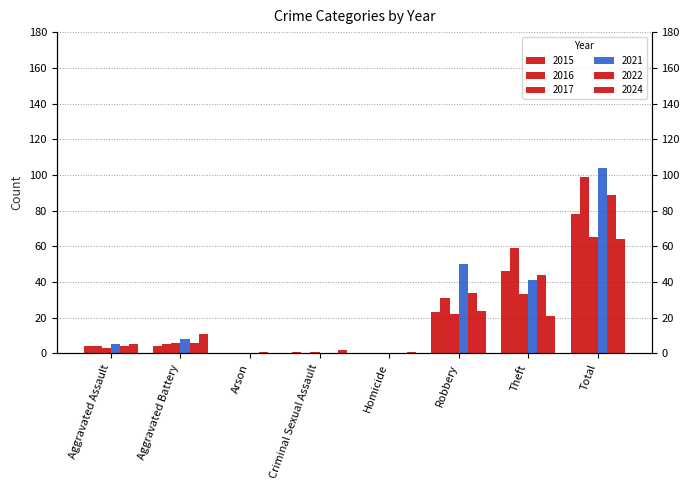

What is the maximum value shown in the chart?

104